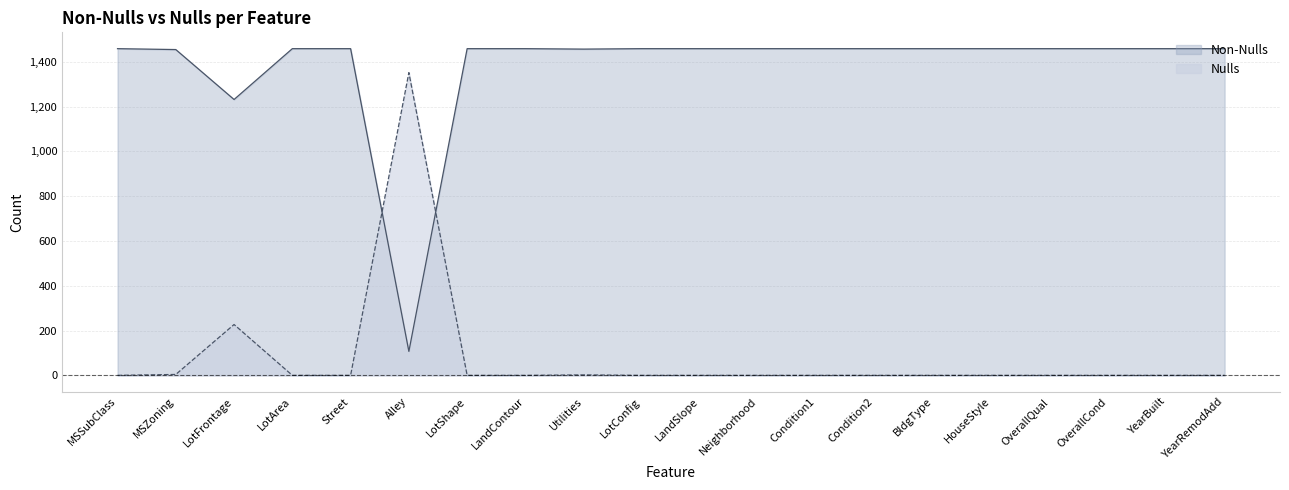

True or false: Nulls has a value of 0 at Neighborhood.

True